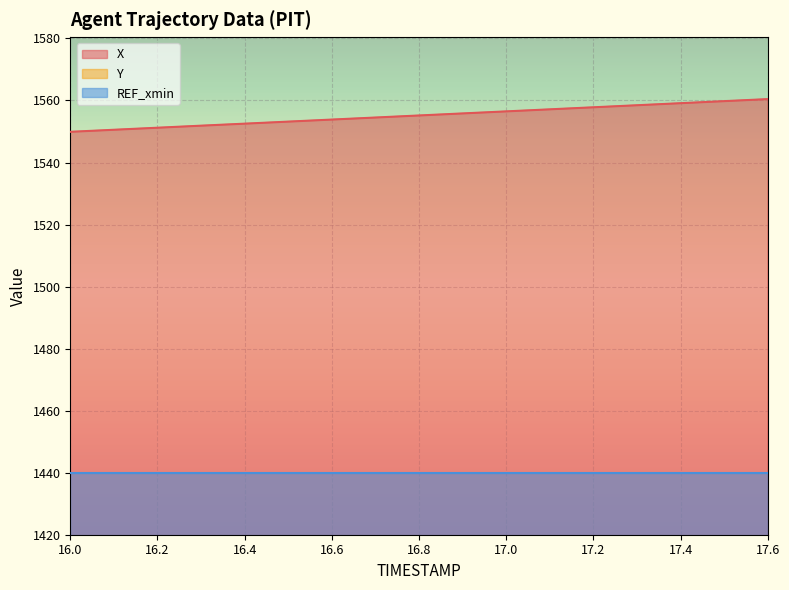

Reading left to right, what are all the values shown in this chart?

X: 1549.9	1550.6	1551.2	1551.9	1552.5	1553.2	1553.8	1554.5	1555.2	1555.8	1556.5	1557.2	1557.8	1558.5	1559.1	1559.8	1560.5
Y: 375.6	376.2	376.9	377.5	378.1	378.7	379.4	380.0	380.6	381.3	381.9	382.5	383.1	383.8	384.4	385.0	385.7